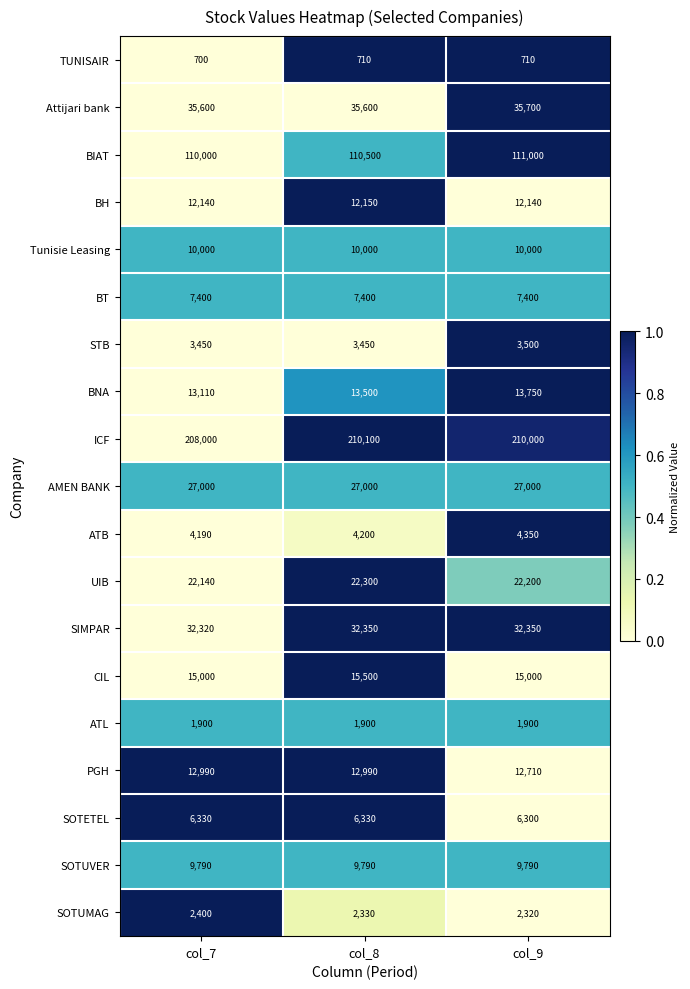

True or false: ICF has a value of 75509 at col_8.

False